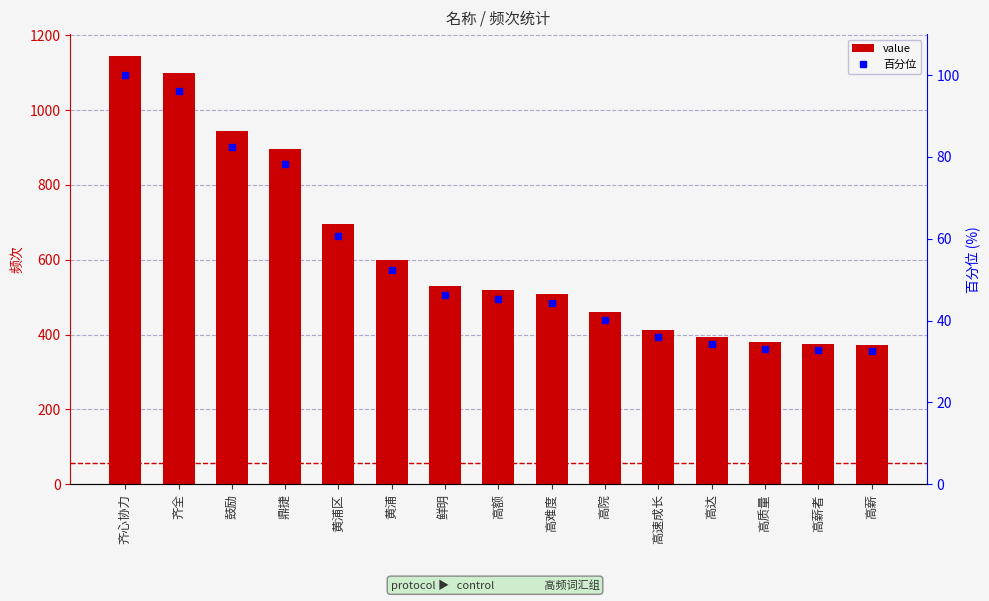

At which label does 百分位 first exceed 45?

齐心协力